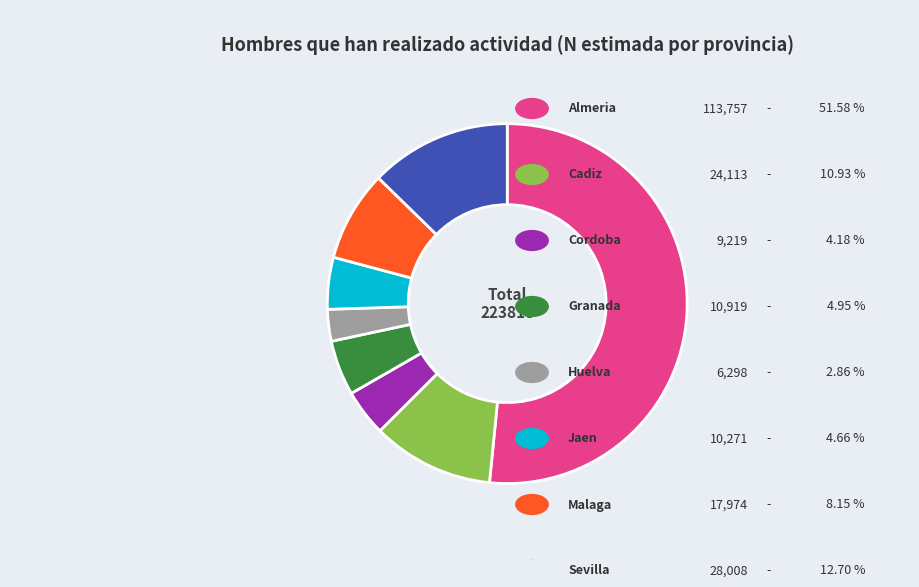

Is there a majority slice in this chart?

Yes